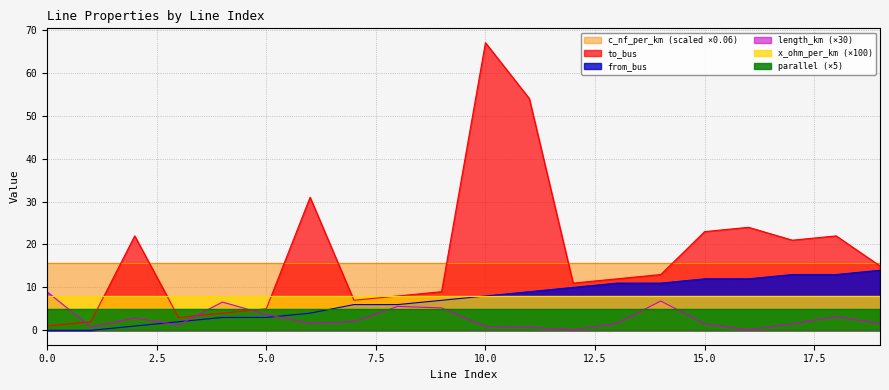

Rank the categories by length_km value from lowest to highest.

12, 16, 11, 1, 10, 3, 17, 15, 19, 13, 6, 7, 2, 18, 5, 9, 8, 4, 14, 0